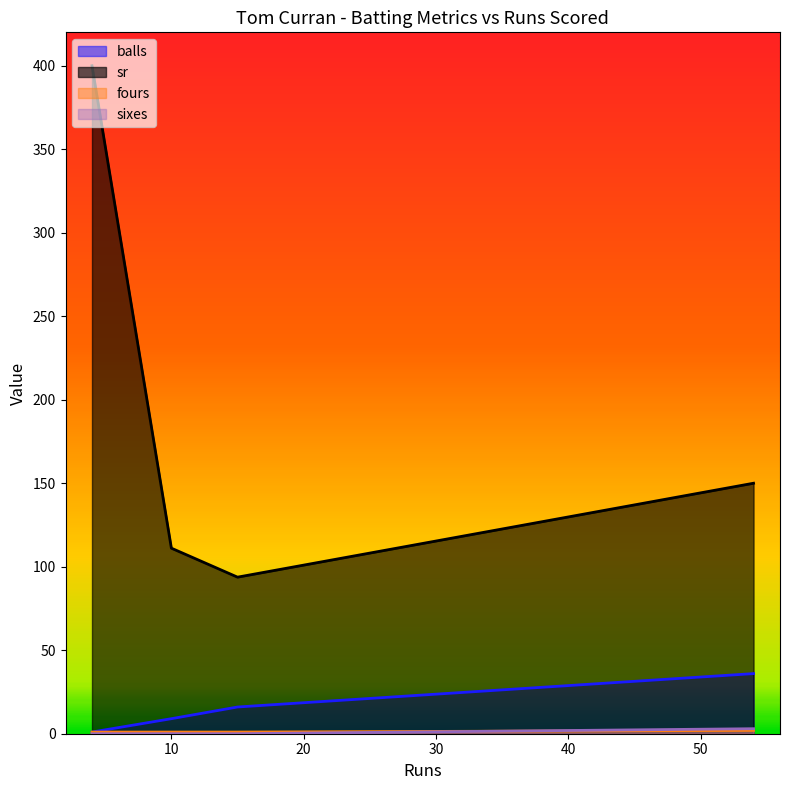

Which series has the largest range (max minus min)?

sr